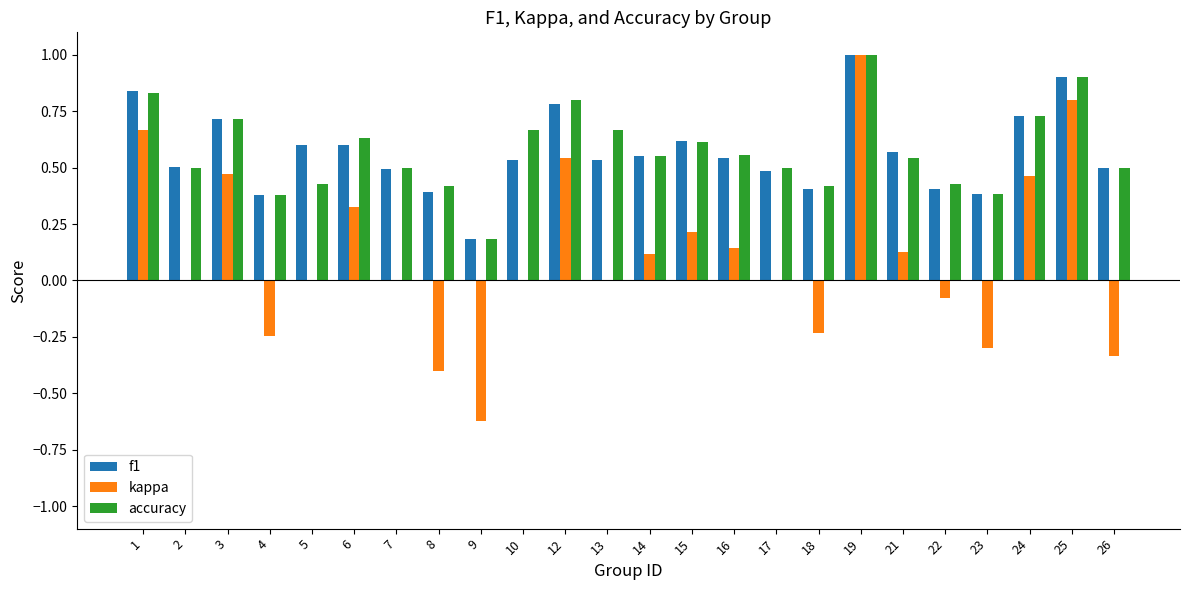

What is the sum of all f1 values?

13.6